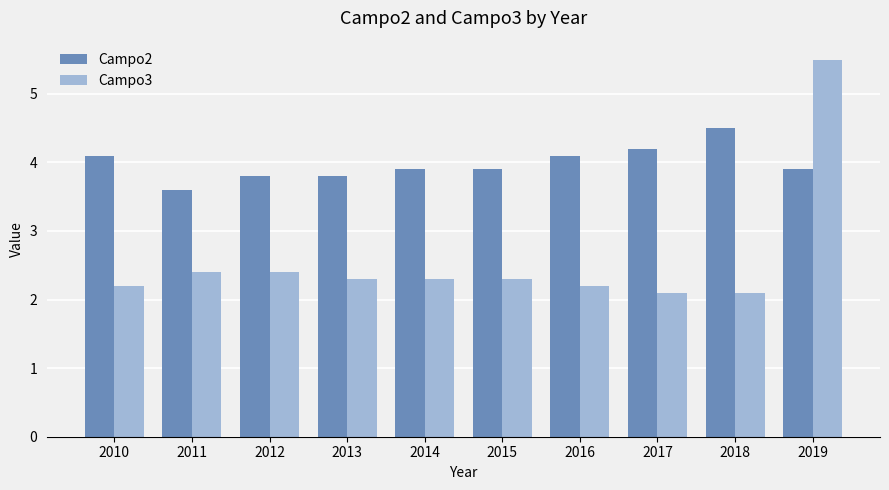

Which series has the largest total across all categories?

Campo2